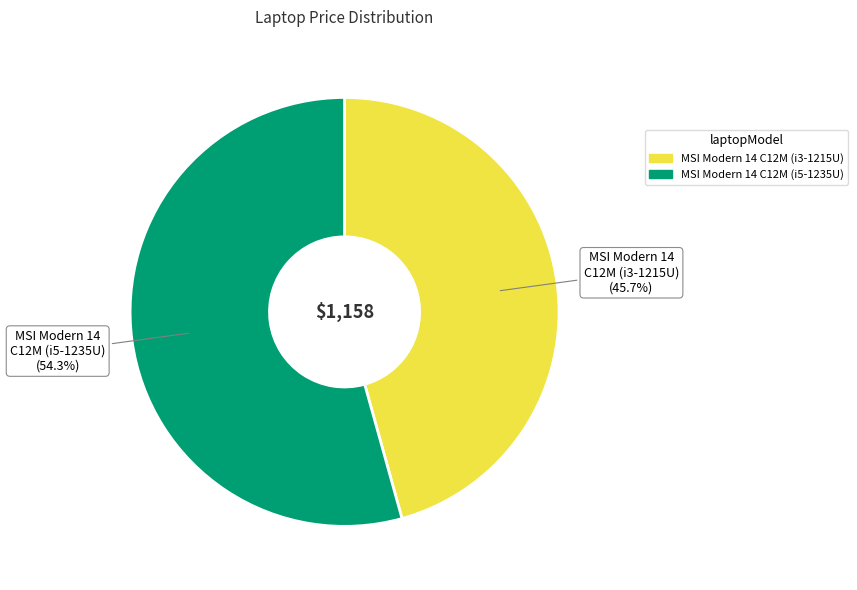

To the nearest percent, what portion does MSI Modern 14 C12M (i5-1235U) represent?

54%